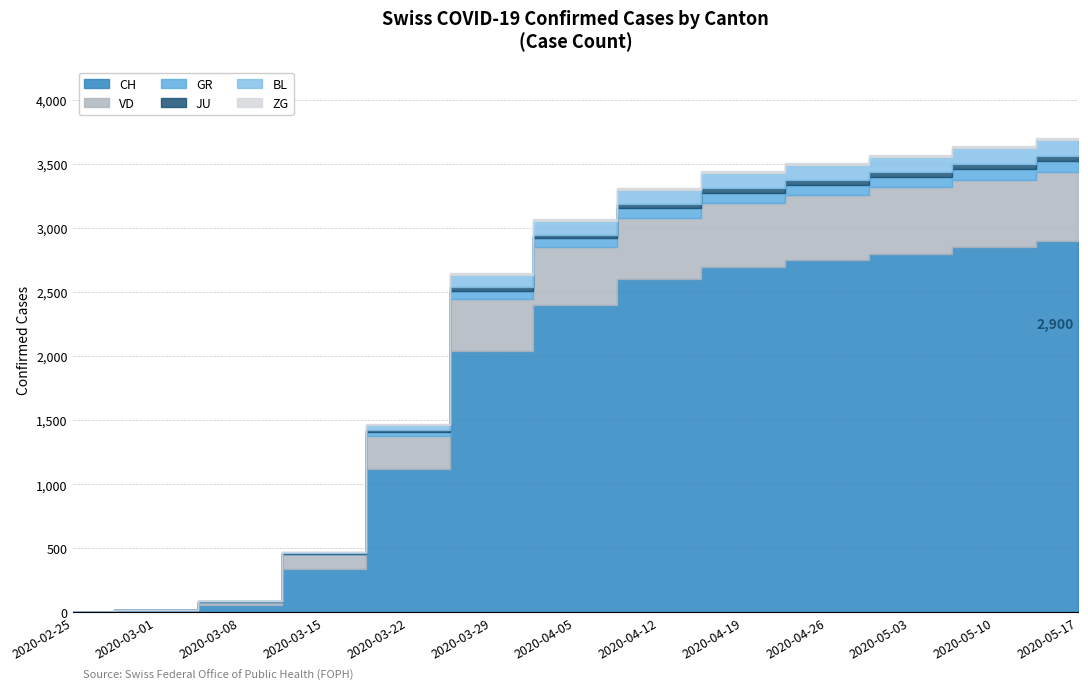

What is the difference between the highest and lowest values at 2020-05-10?

2833